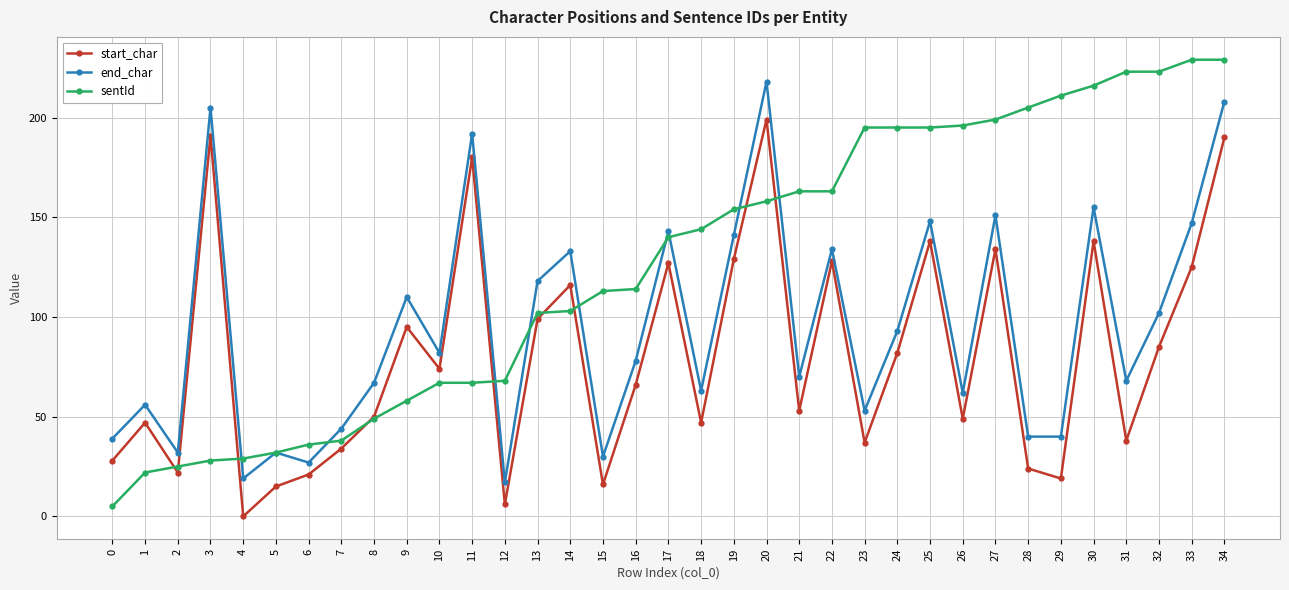

Between 8 and 20, which series saw the biggest shift?

end_char